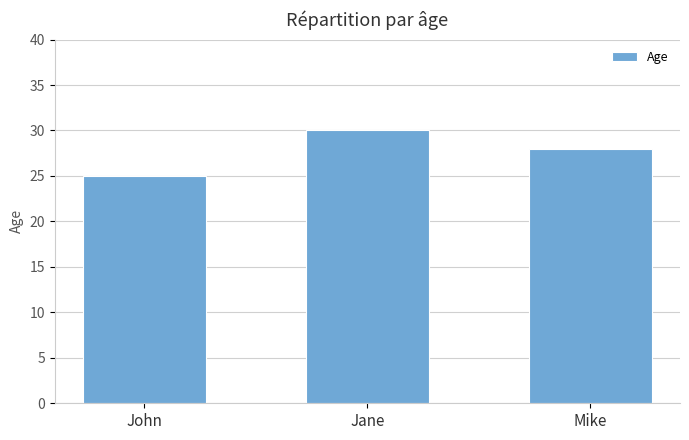

List the labels in order of value, largest first.

Jane, Mike, John